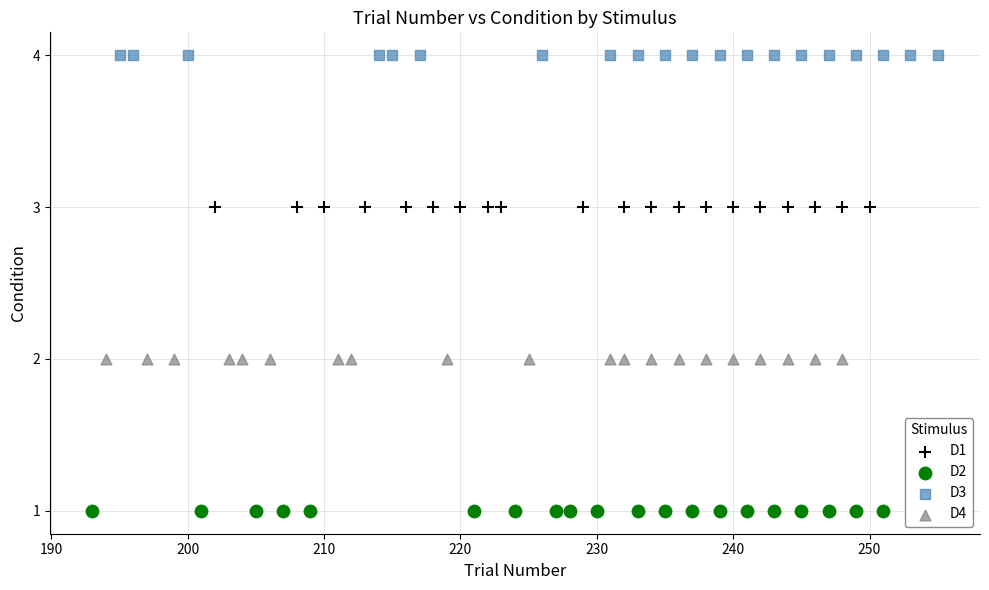

Which series contains the lowest Y value?

D2